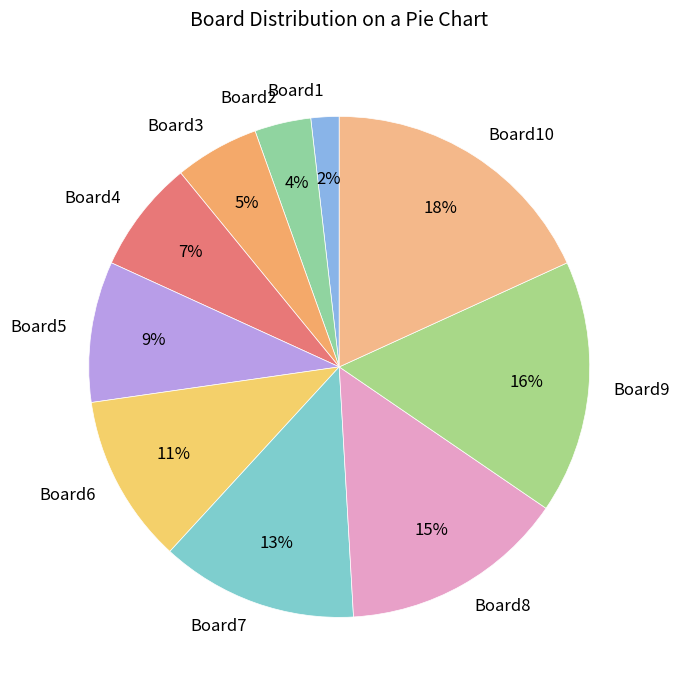

How many segments does this pie chart have?

10